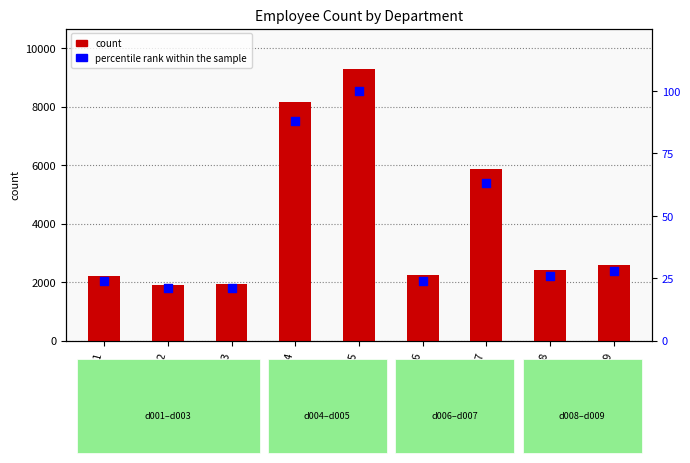

What are all the series names shown in the legend?

count, percentile rank within the sample